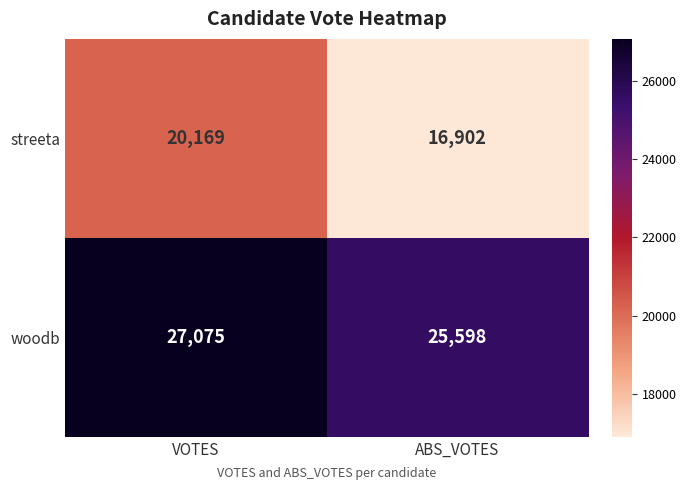

The value of woodb at VOTES is 27075. True or false?

True